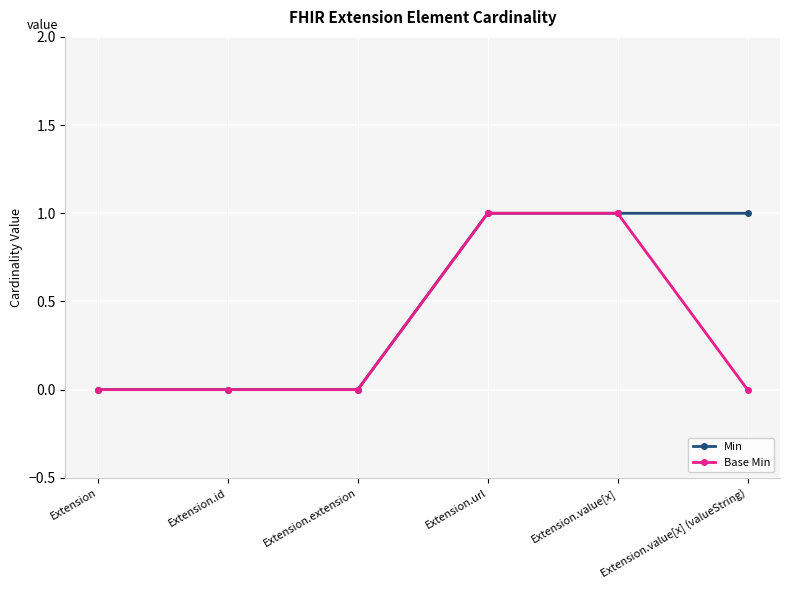

Rank the series at Extension.value[x] (valueString) from highest to lowest value.

Min, Base Min